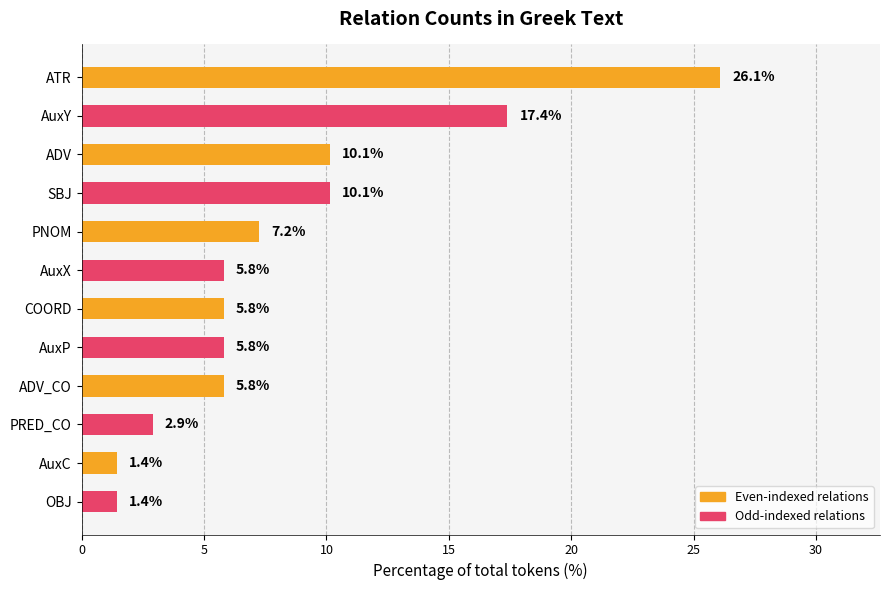

Which has a higher value, PNOM or COORD?

PNOM